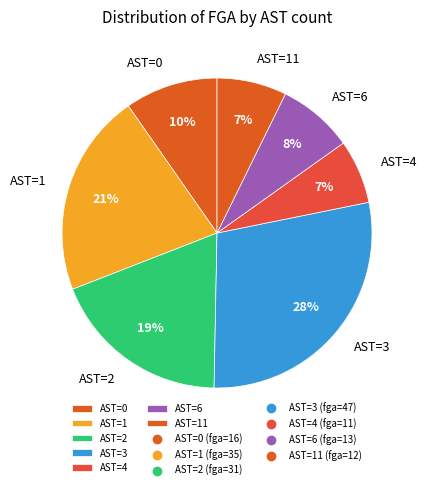

How many slices are in this pie chart?

7